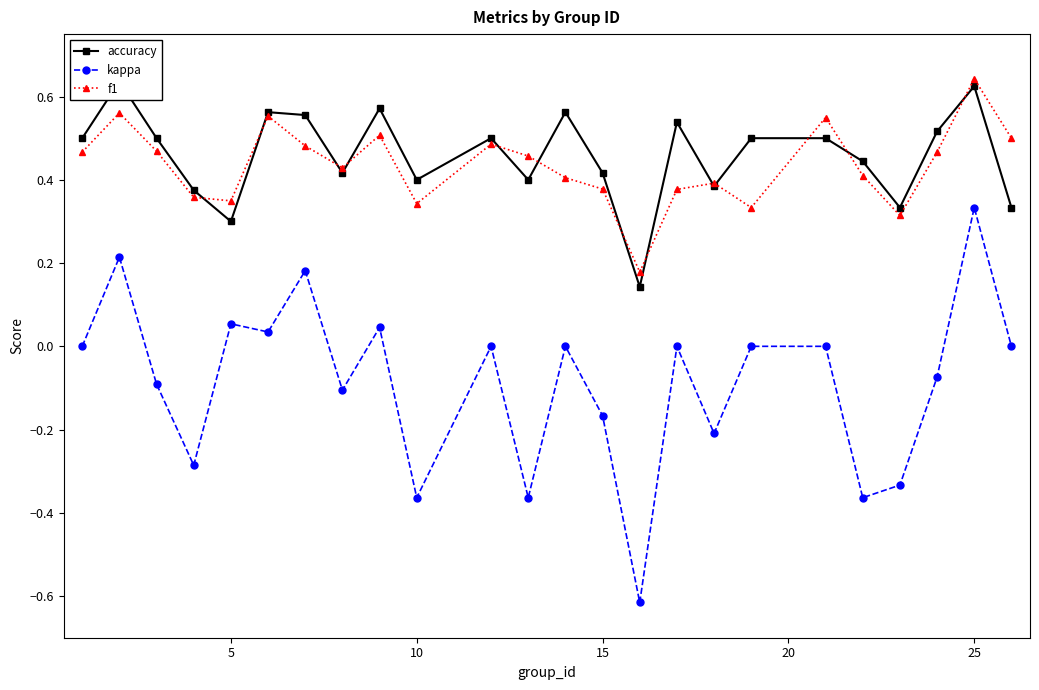

True or false: kappa and f1 intersect in this chart.

False